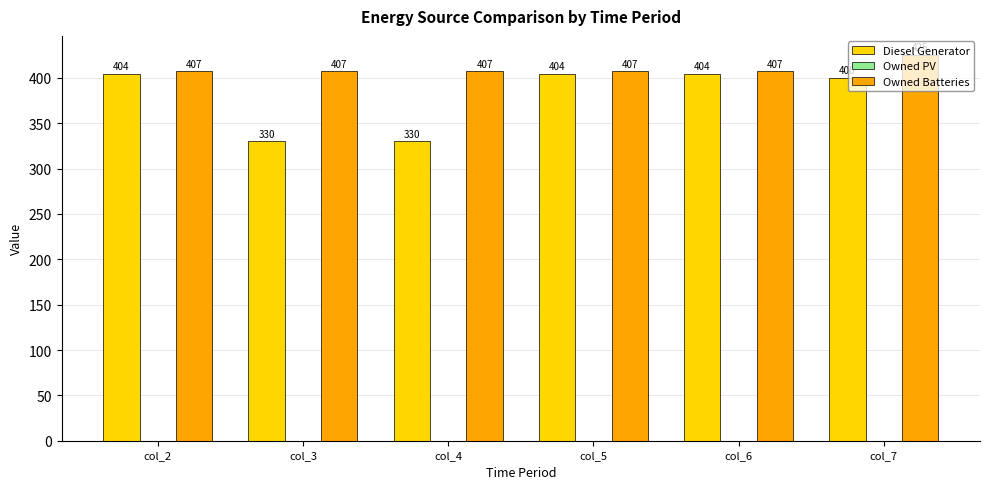

What is the sum of all Owned Batteries values?

2460.0